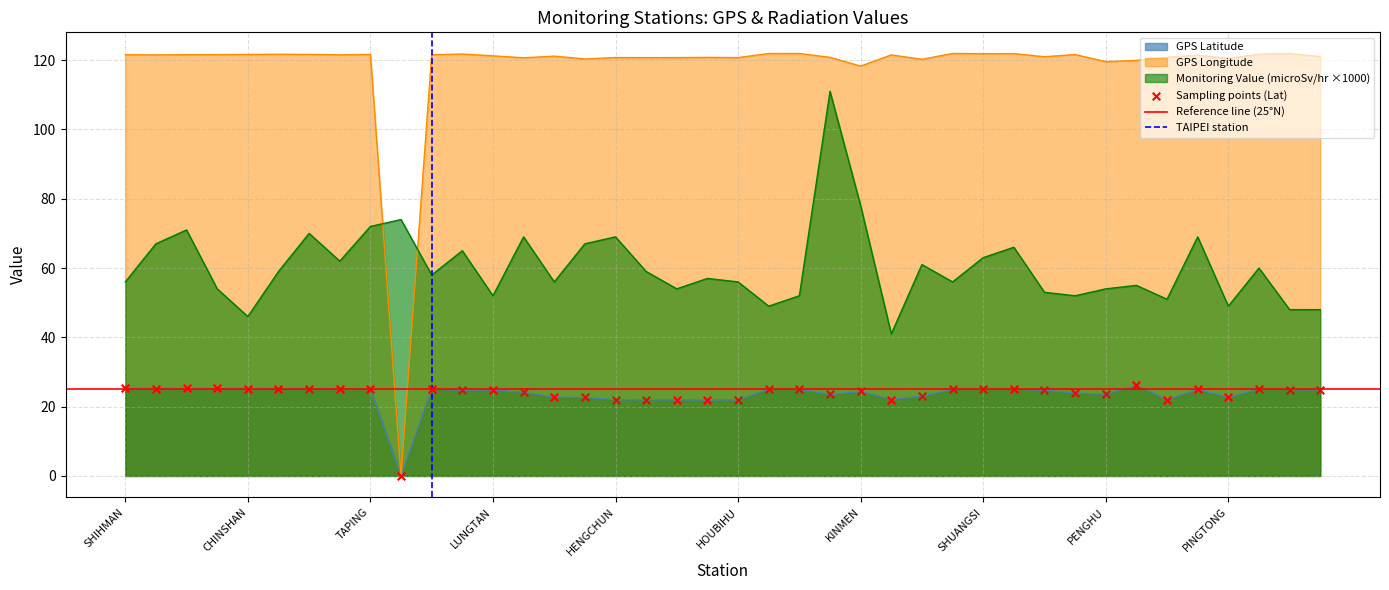

Which series contains the lowest Y value?

GPS Latitude